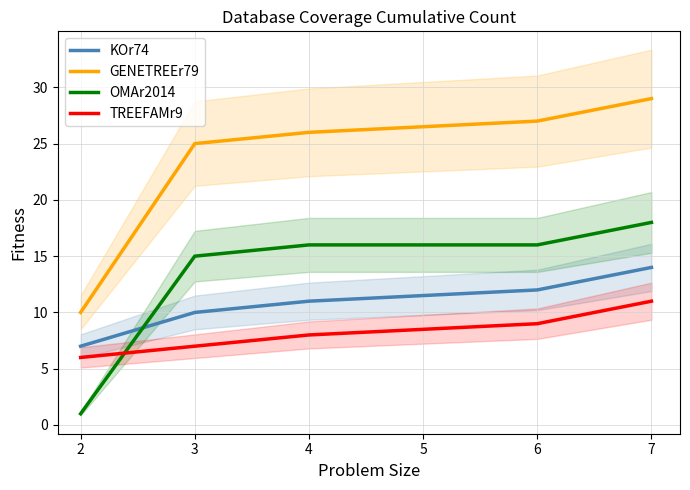

What is the difference between the maximum and minimum values in the TREEFAMr9 series?

5